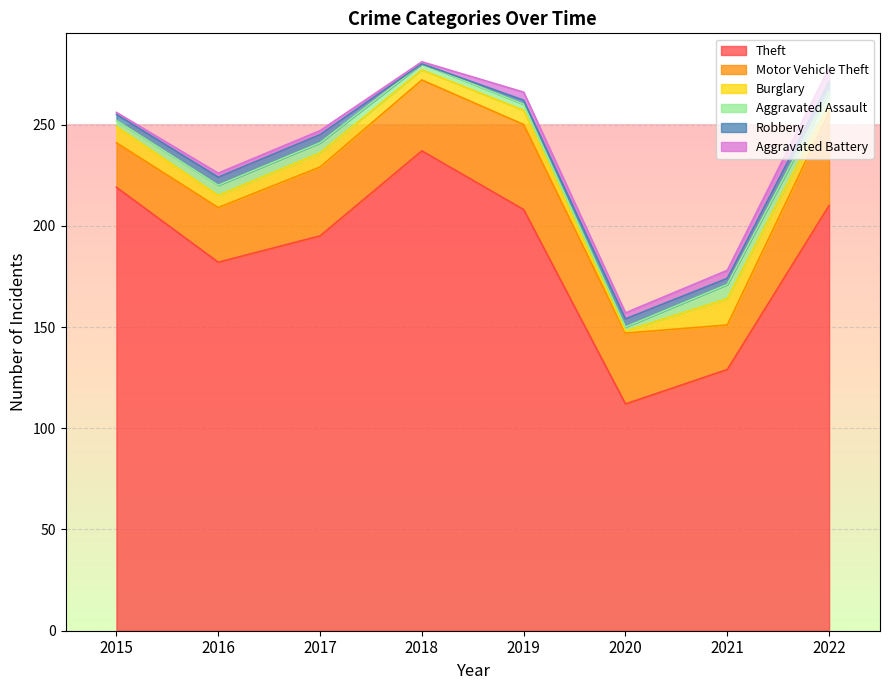

How many distinct data groups are displayed?

6